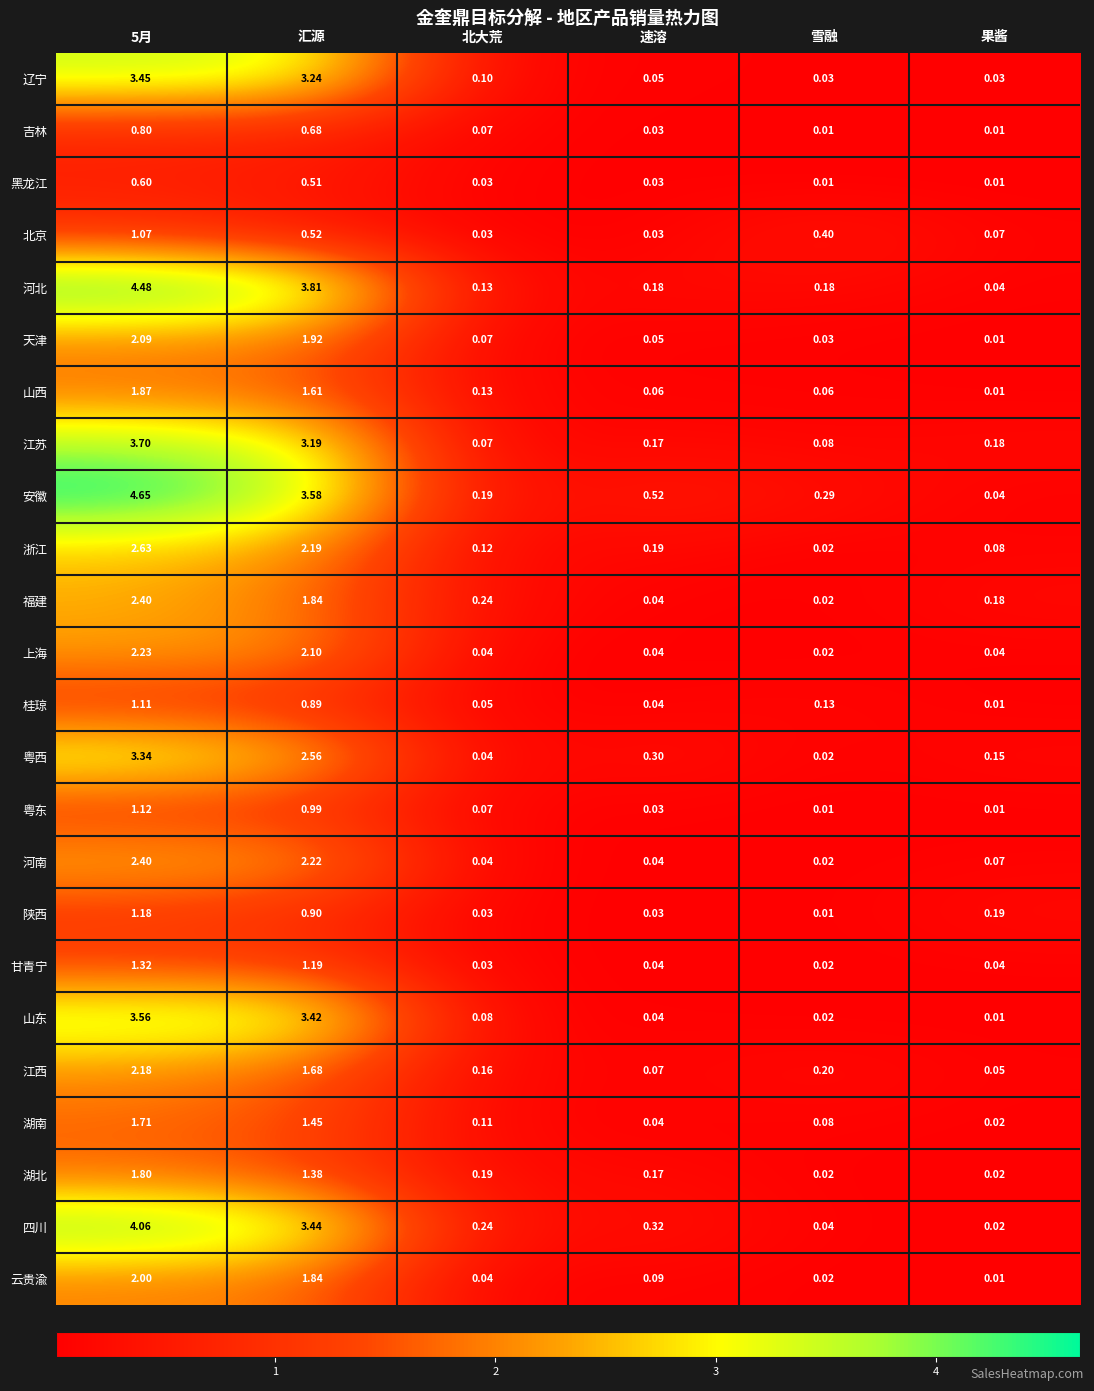

Which series has the largest range (max minus min)?

安徽